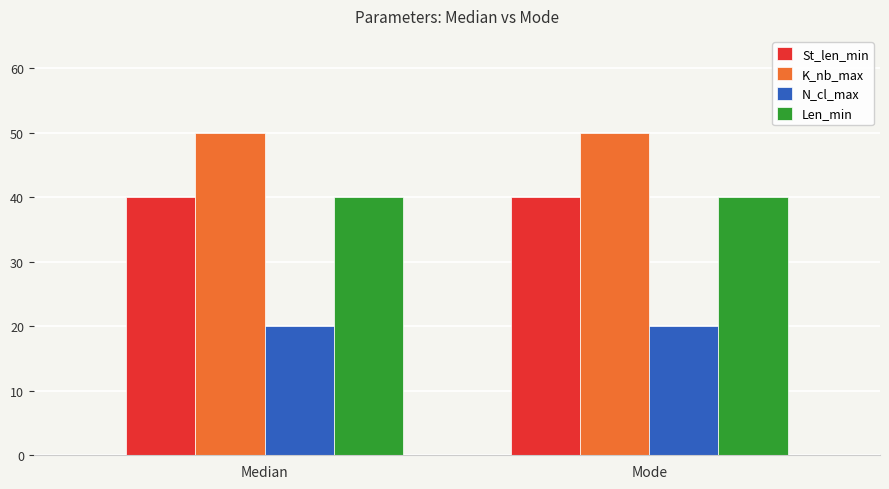

Reading left to right, what are all the values shown in this chart?

St_len_min: 40	40
K_nb_max: 50	50
N_cl_max: 20	20
Len_min: 40	40